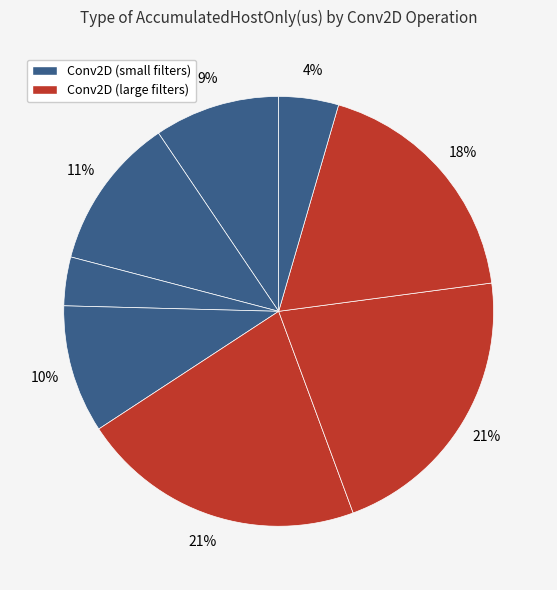

How many slices are in this pie chart?

8